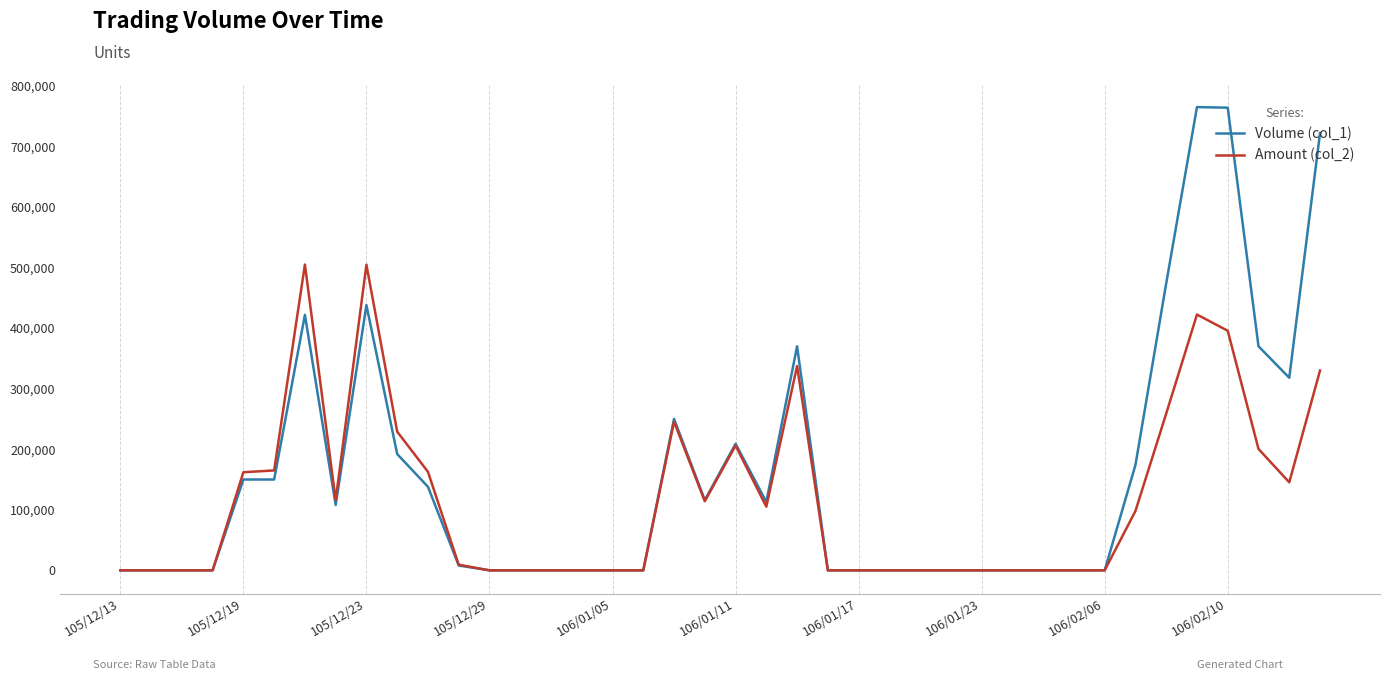

Which series has the largest range (max minus min)?

Volume (col_1)